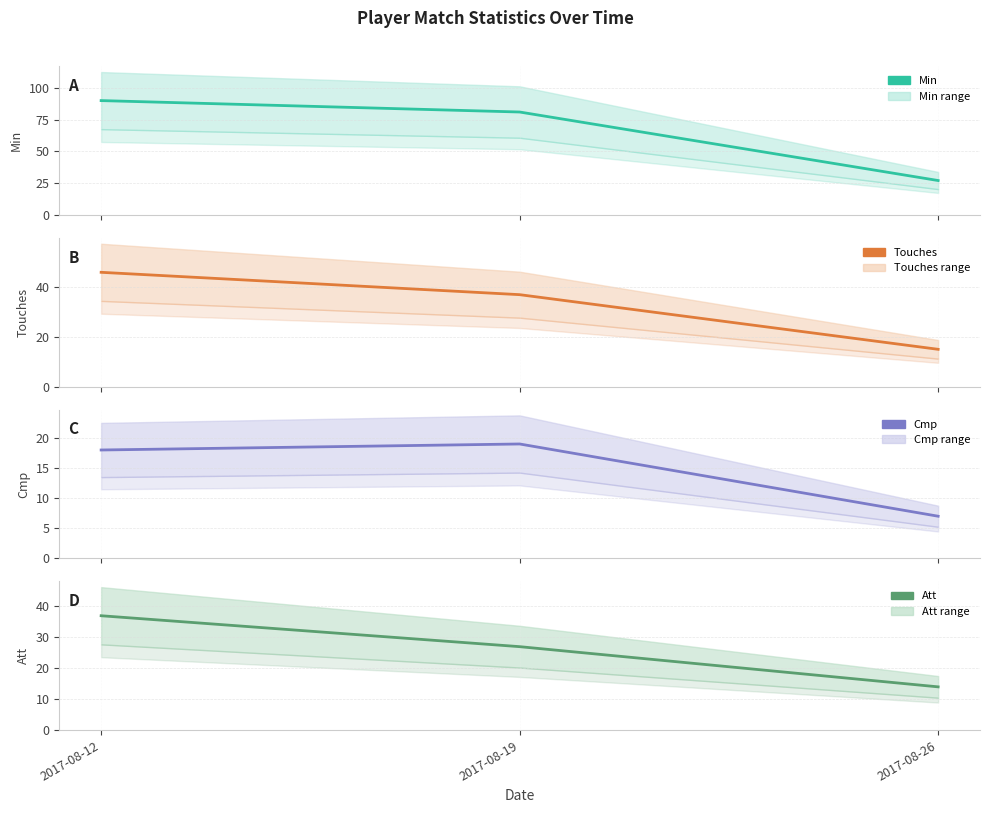

Does the chart have visible grid lines?

Yes